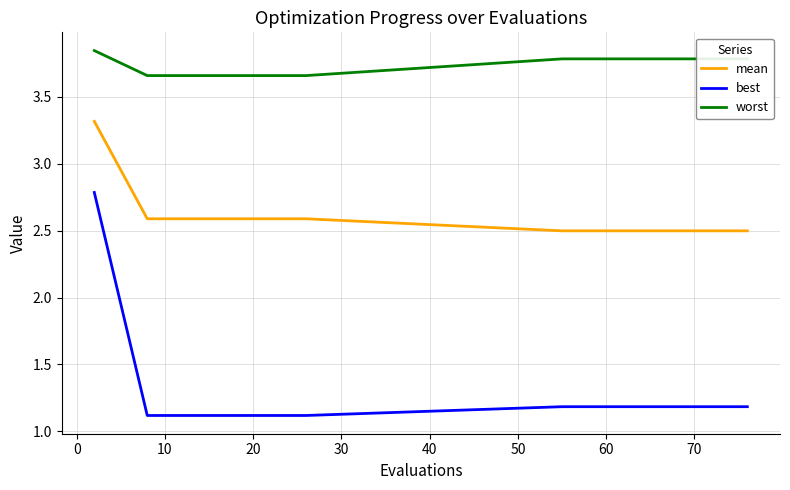

What is the difference between the maximum and minimum values in the mean series?

0.8